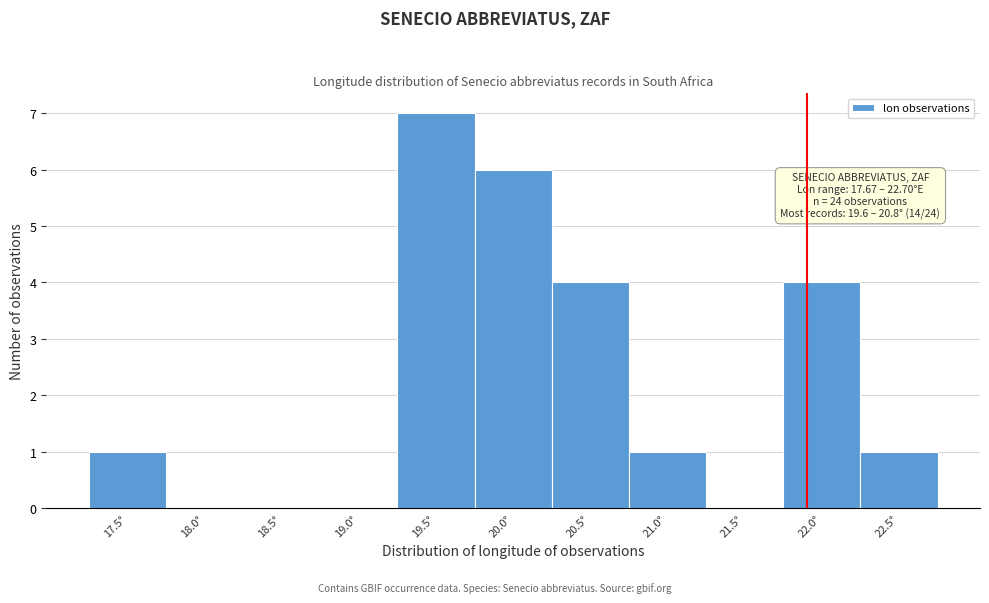

Reading left to right, transcribe all the data shown in this chart.

17.5°=1	18.0°=0	18.5°=0	19.0°=0	19.5°=7	20.0°=6	20.5°=4	21.0°=1	21.5°=0	22.0°=4	22.5°=1